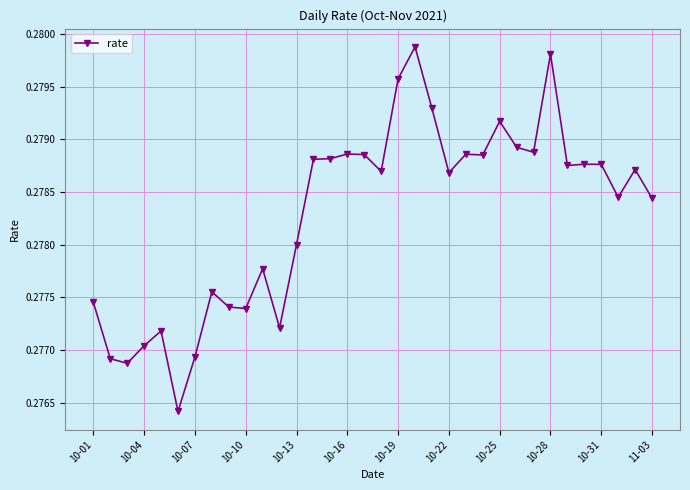

Count the values in the range 0 to 1.

34